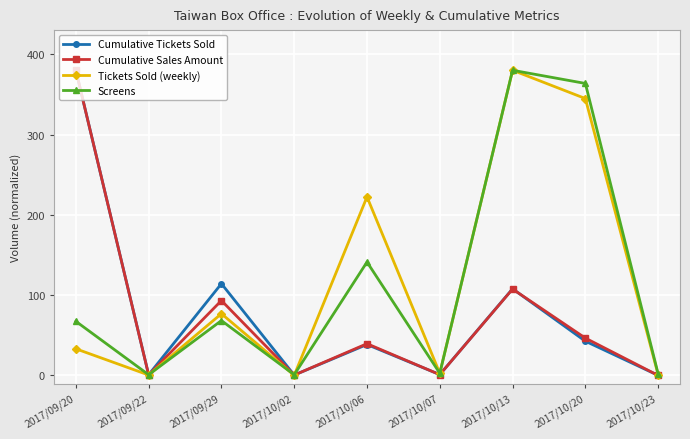

What is the maximum value shown in the chart?

380.0